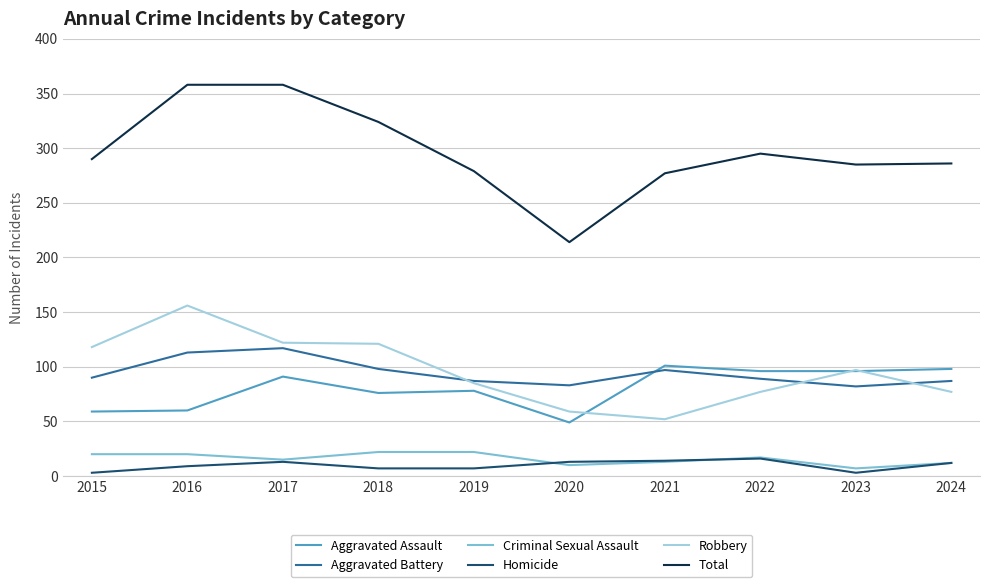

After their last crossing, which series has the higher values: Aggravated Assault or Aggravated Battery?

Aggravated Assault